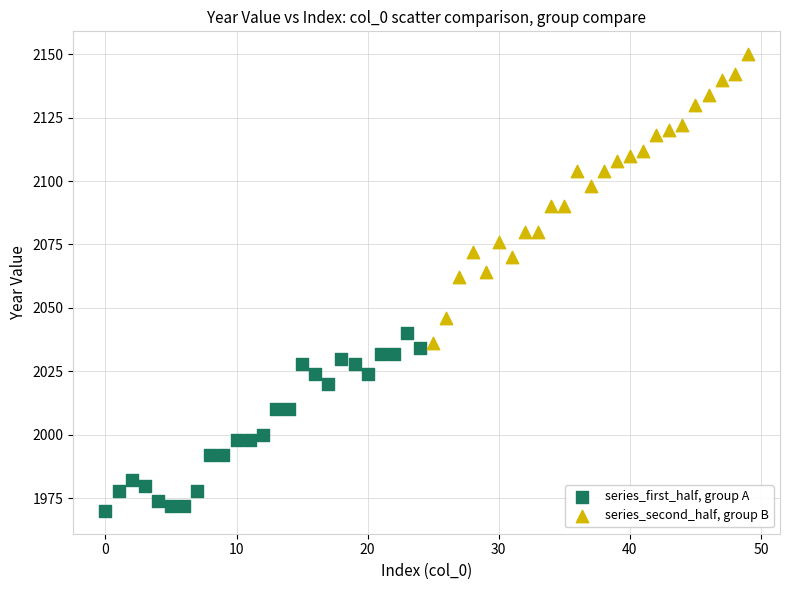

What are all the series names shown in the legend?

series_first_half, group A, series_second_half, group B